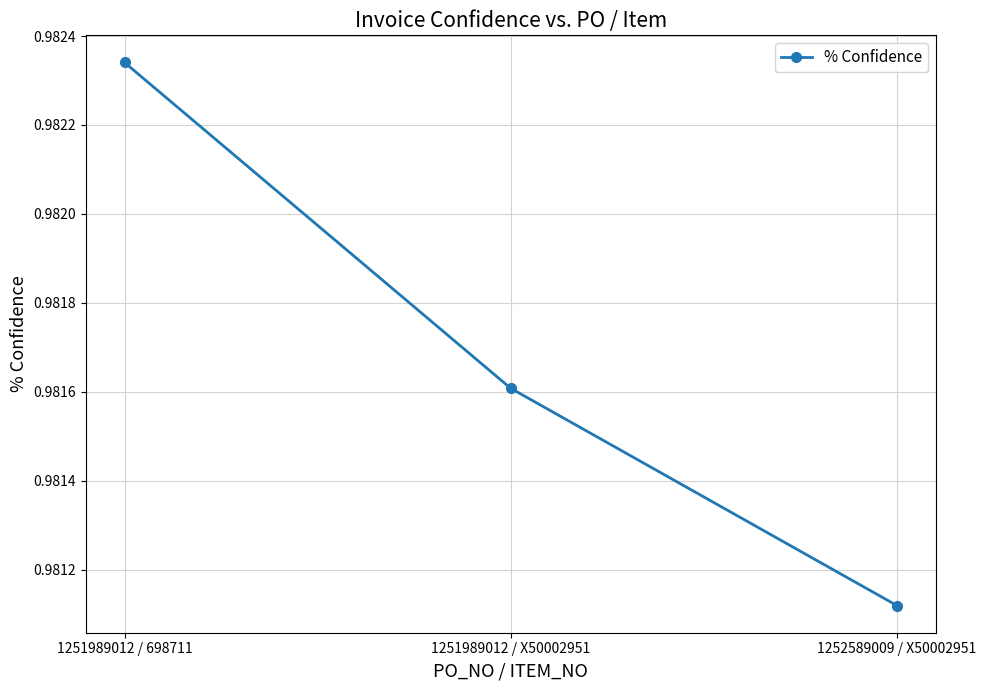

At which category does the chart reach its minimum across all series?

1252589009 / X50002951